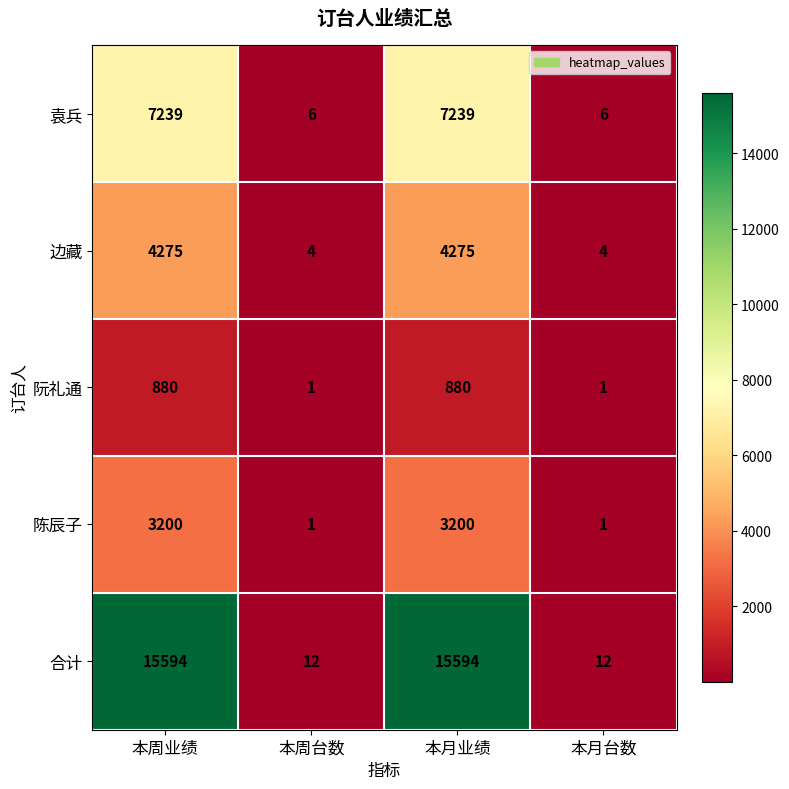

What is the highest value of the 陈辰子 series?

3200